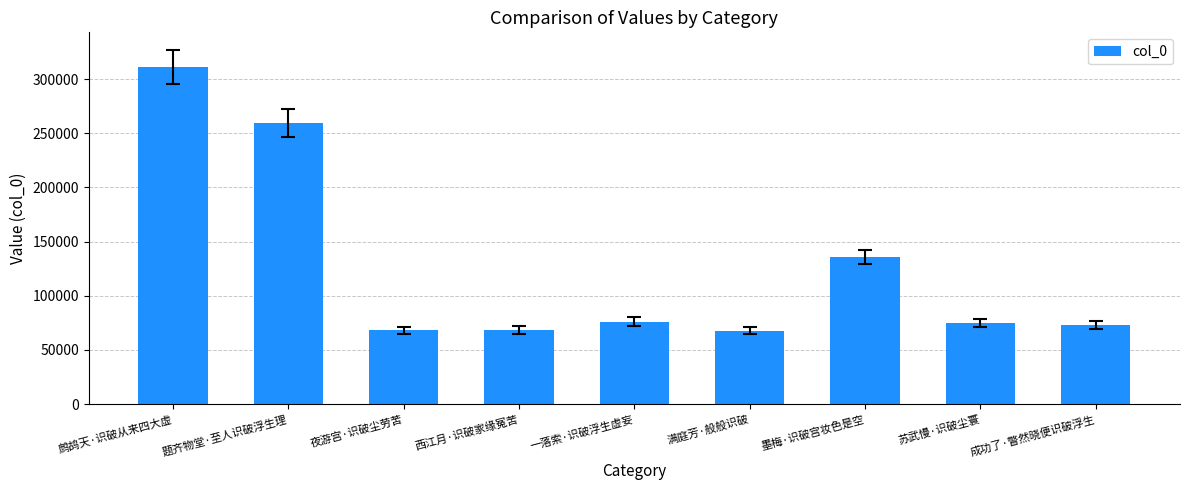

What is the ratio of the value at 夜游宫·识破尘劳苦 to the value at 苏武慢·识破尘寰?

0.9